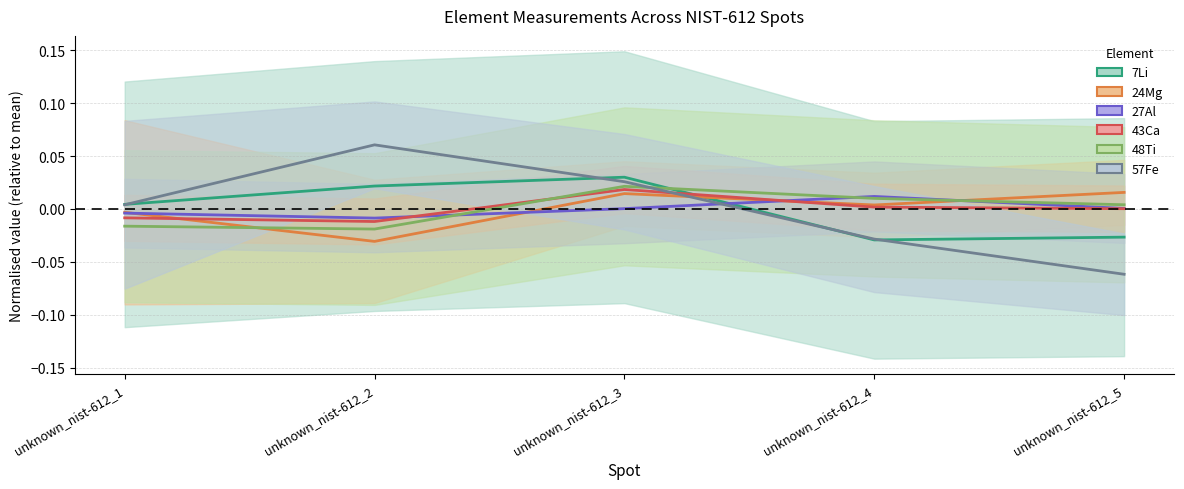

At which label does 24Mg reach its minimum?

unknown_nist-612_2